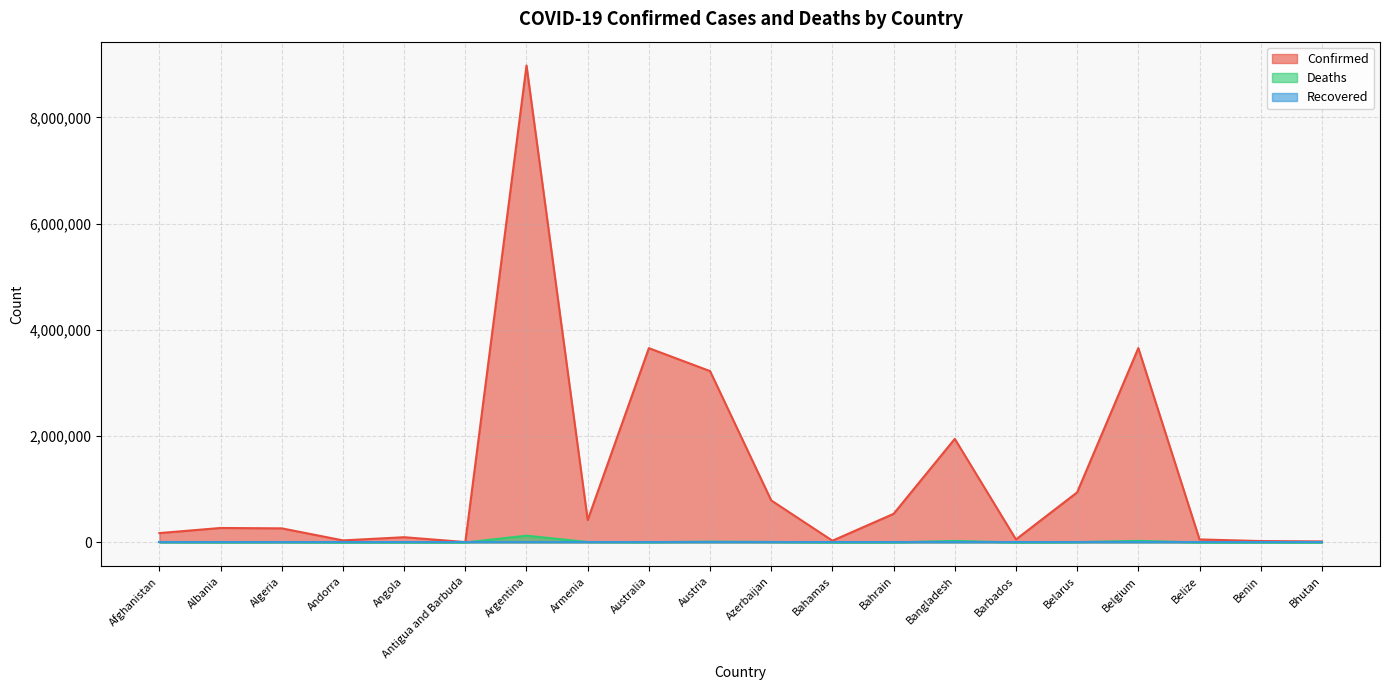

At which label is Confirmed closest to 4491772?

Belgium